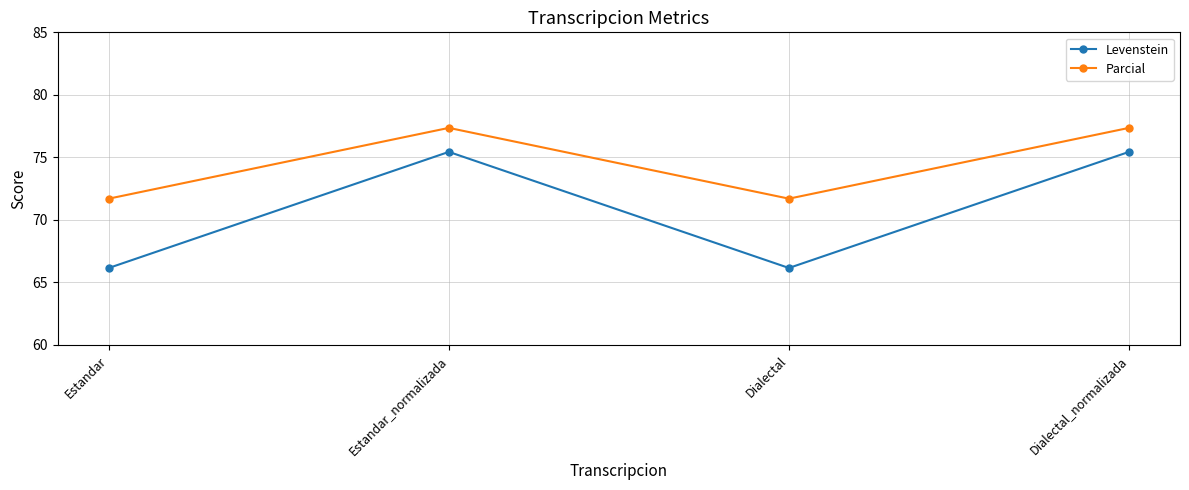

Read the Parcial value at Estandar_normalizada.

77.4